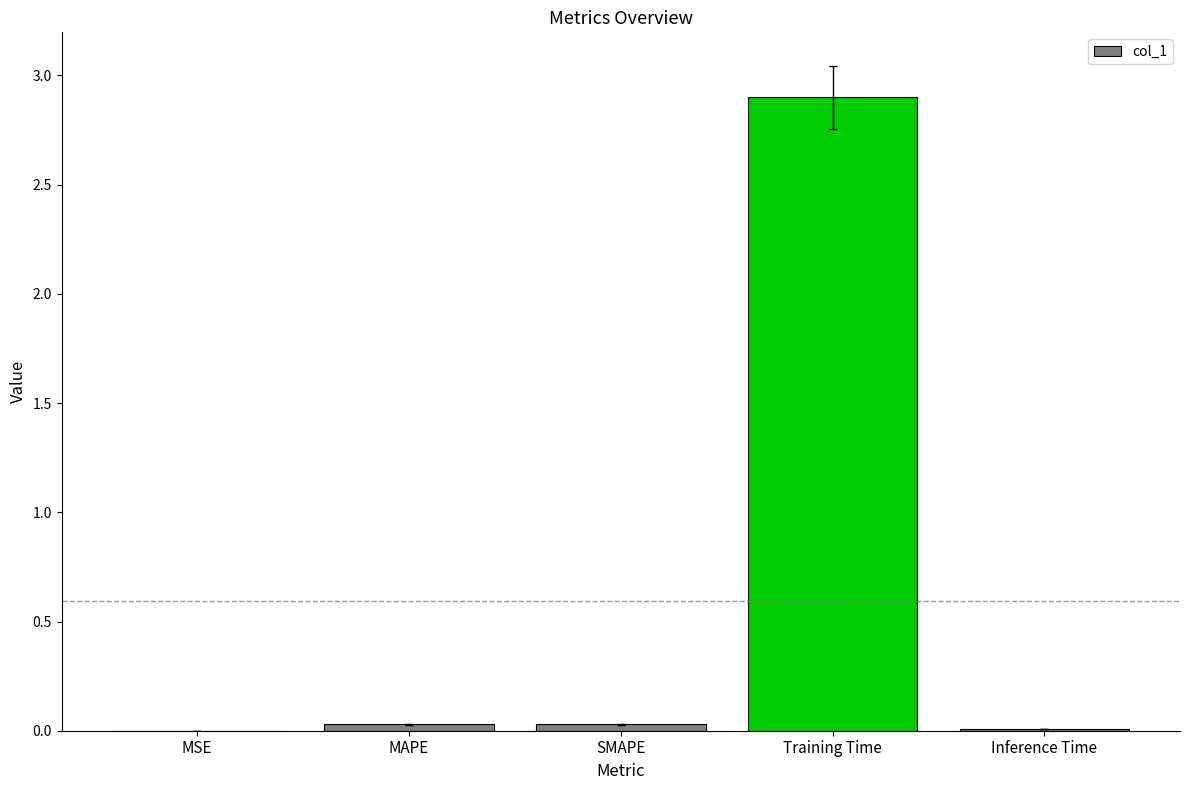

What is the greatest value displayed?

2.9